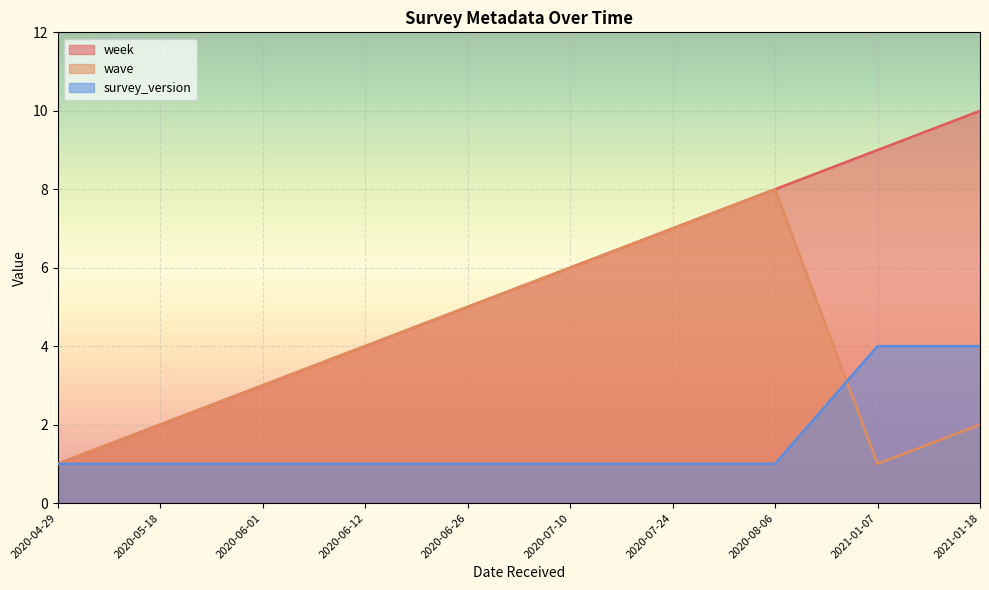

True or false: week and survey_version cross at least once.

False